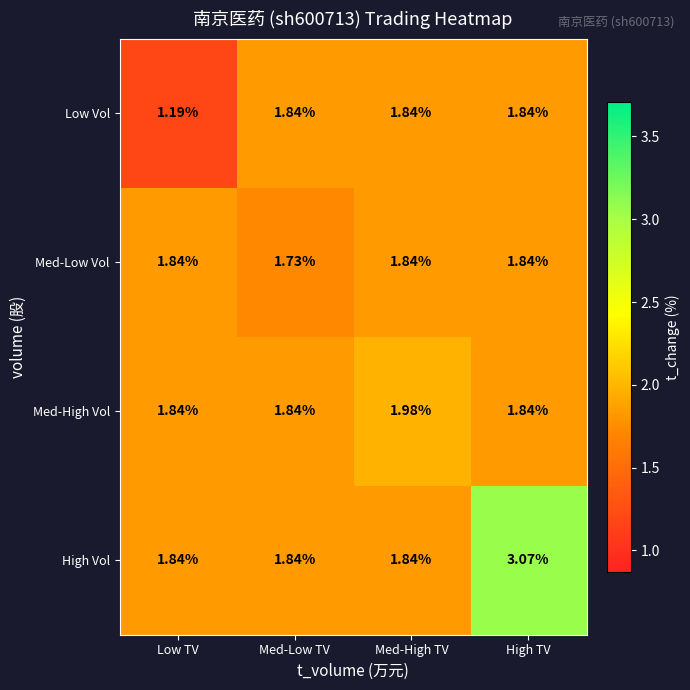

Which series has the largest range (max minus min)?

High Vol